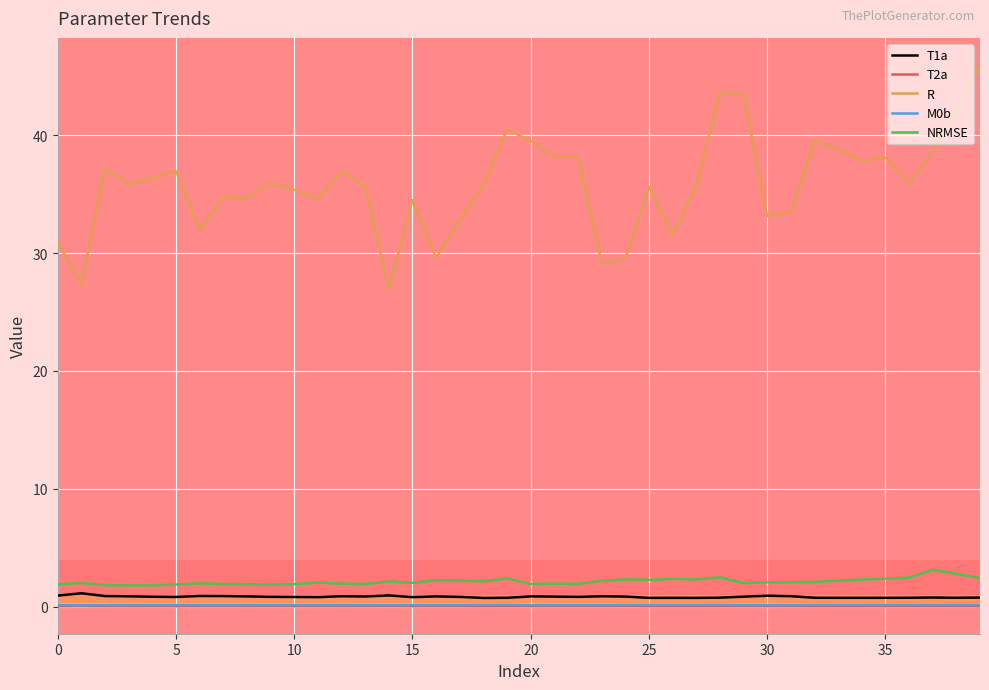

Which series has the widest spread of values?

R